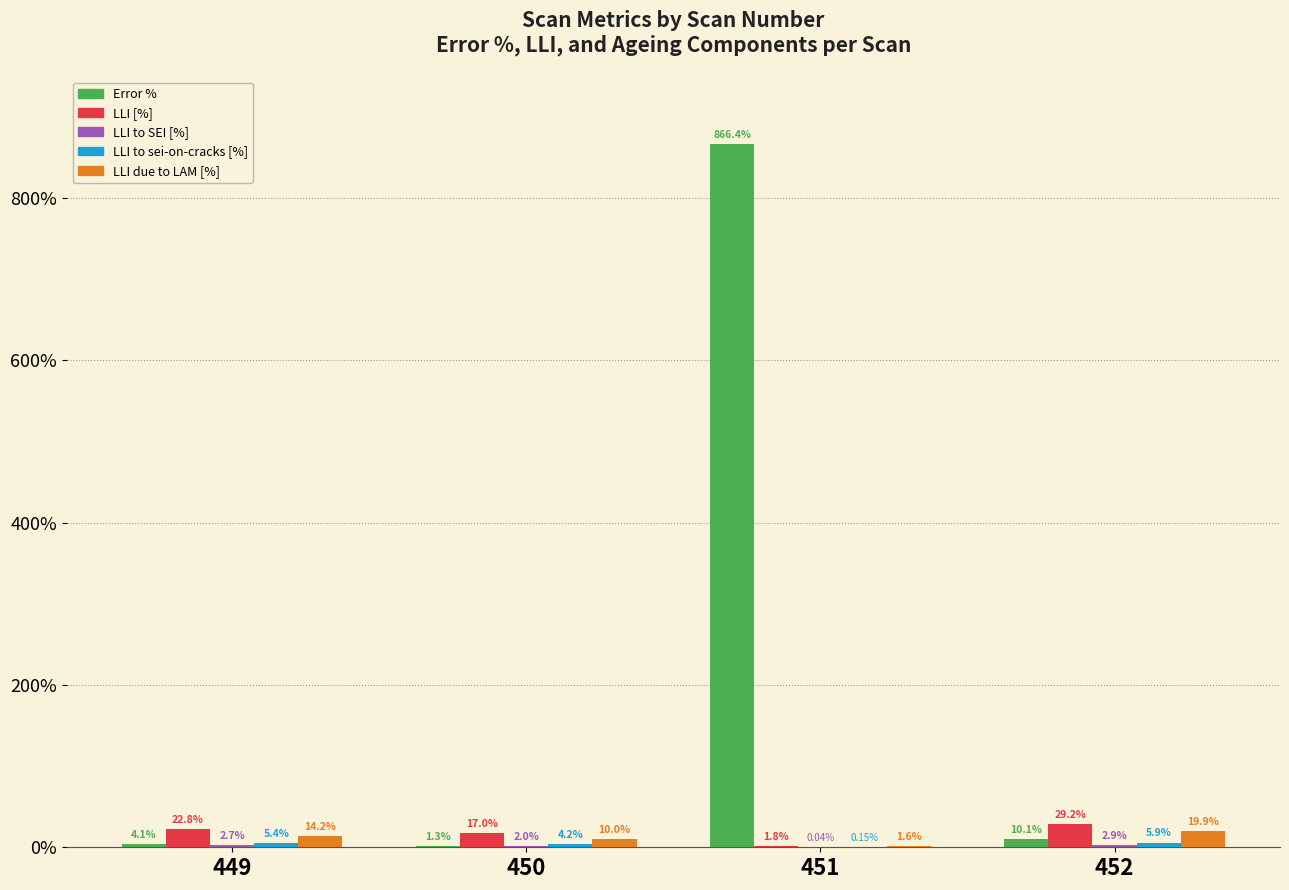

Which series has the largest total across all categories?

Error %